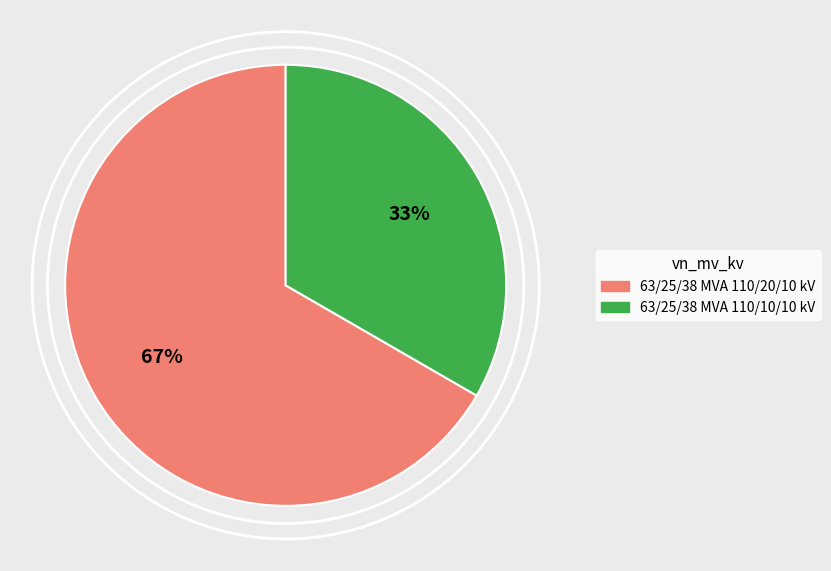

What is the total percentage of 63/25/38 MVA 110/20/10 kV and 63/25/38 MVA 110/10/10 kV?

100.0%